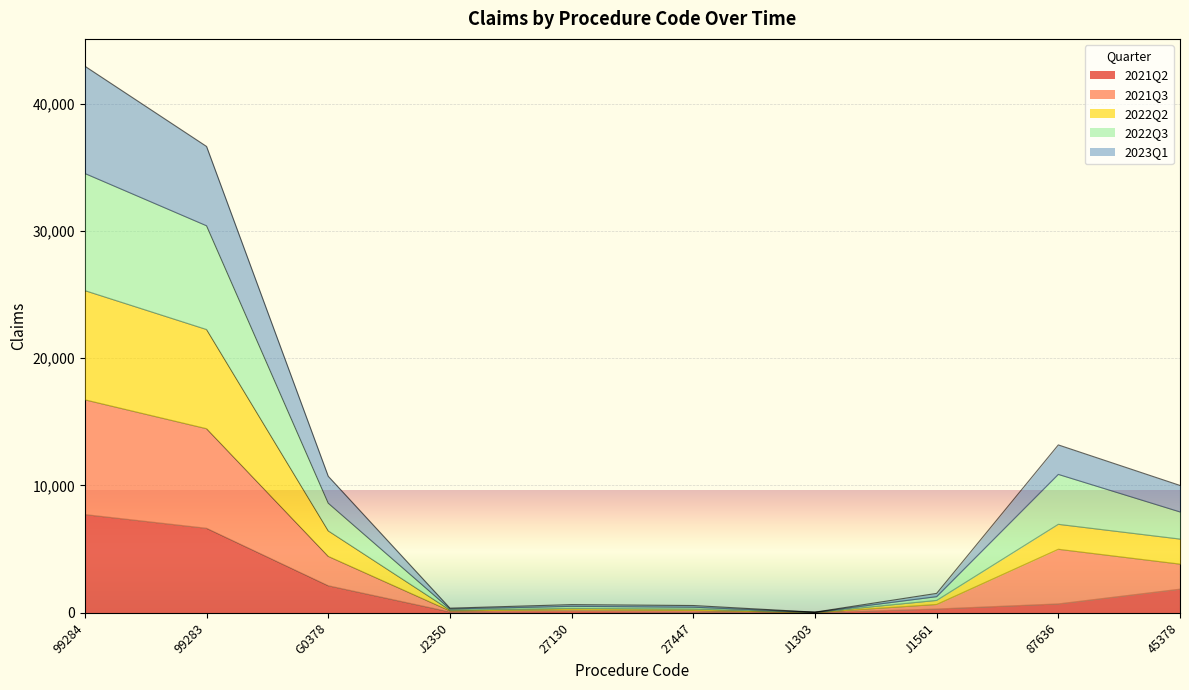

At which category is the sum across all series the highest?

99284